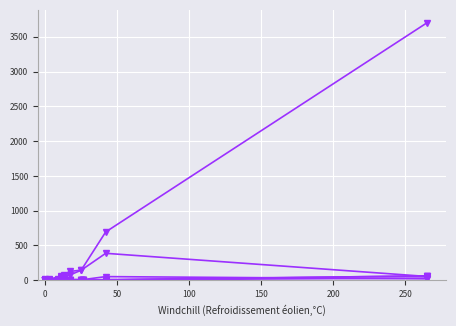

Which series has the widest spread of values?

col_1